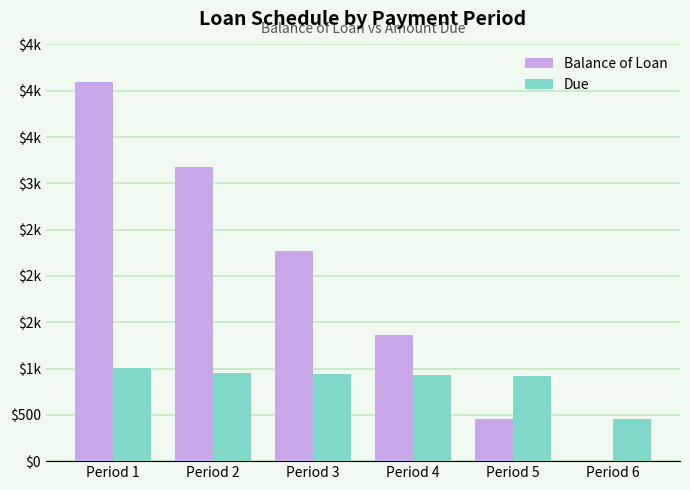

Rank the categories by Due value from highest to lowest.

Period 1, Period 2, Period 3, Period 4, Period 5, Period 6